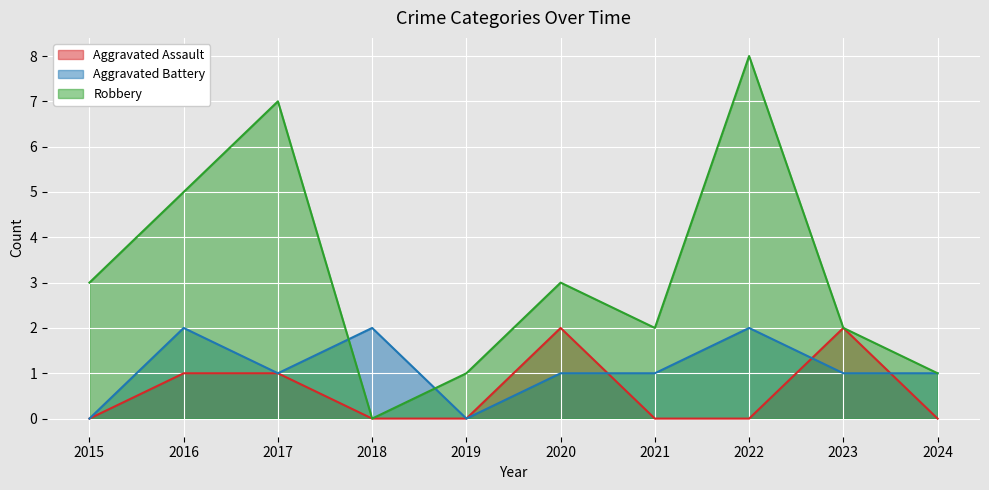

What is the maximum value for Aggravated Assault?

2